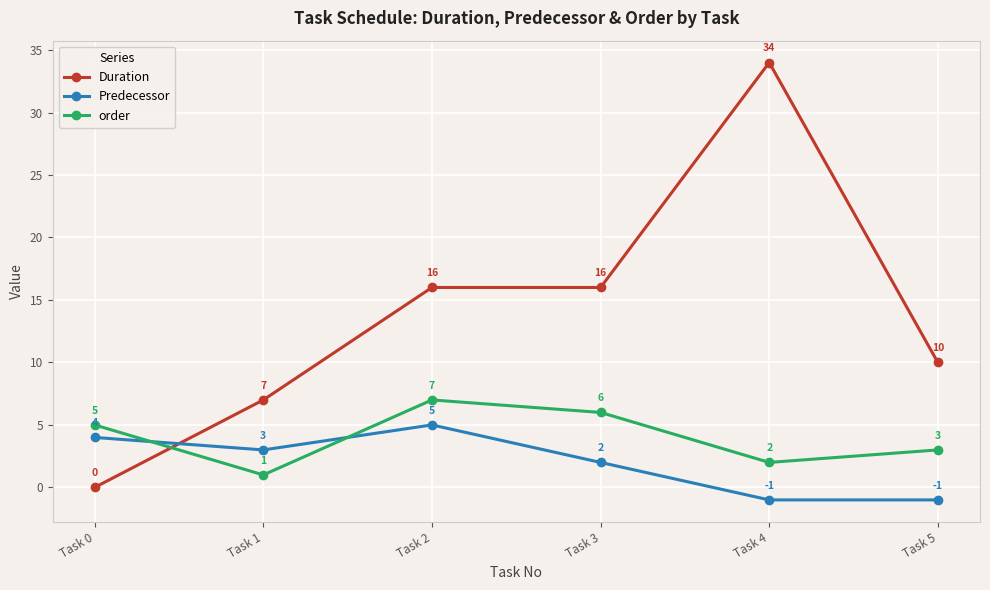

Which series changed the most between Task 3 and Task 4?

Duration